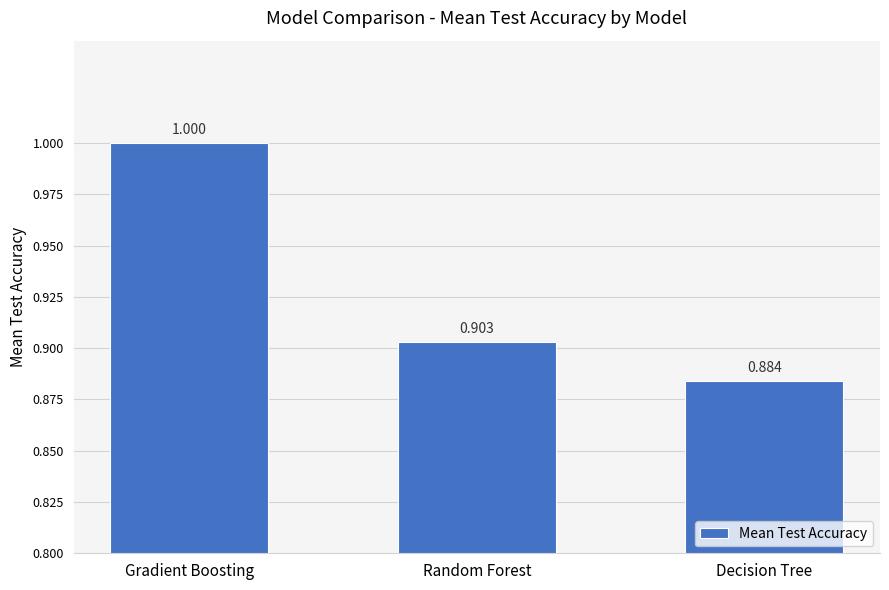

True or false: the data shows 0.9 at Decision Tree.

True